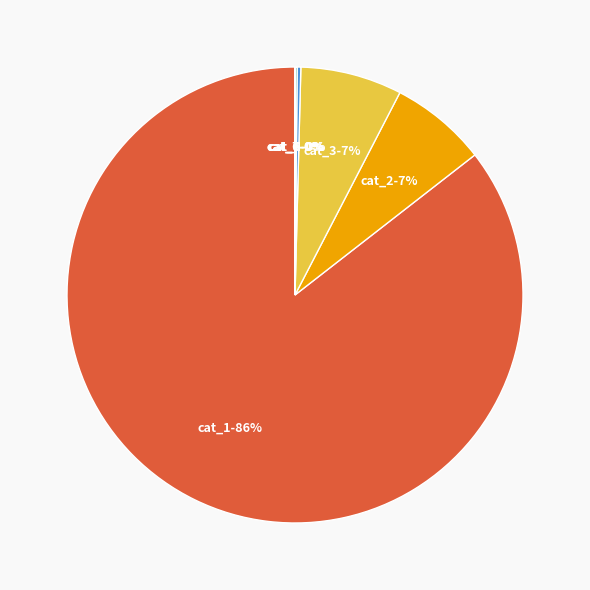

To the nearest percent, what is the average slice percentage?

14%